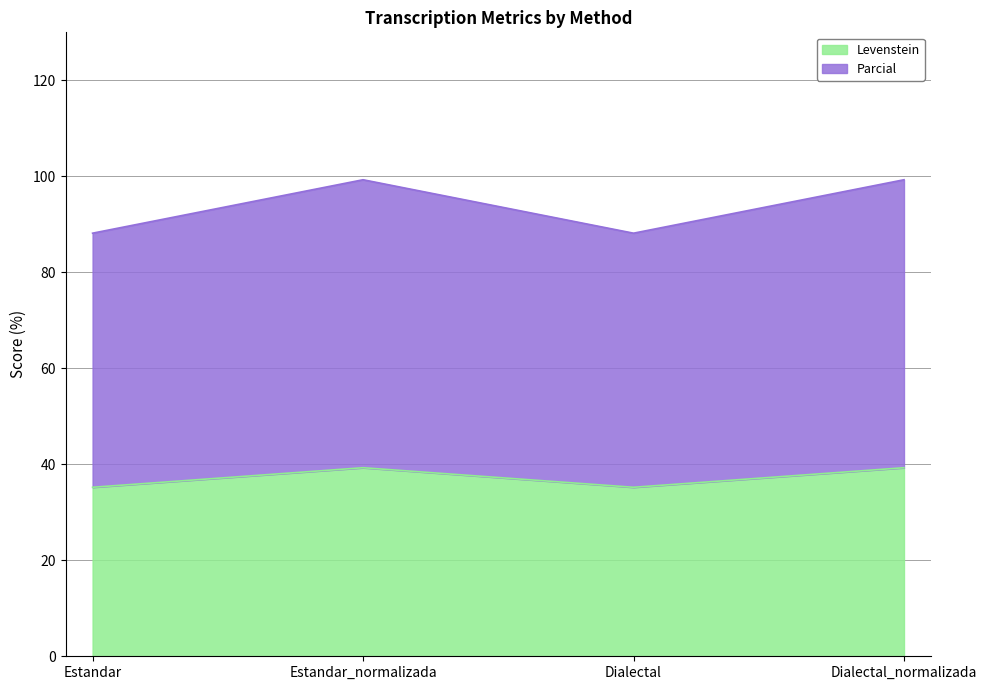

List the series in order of their peak value, lowest first.

Levenstein, Parcial